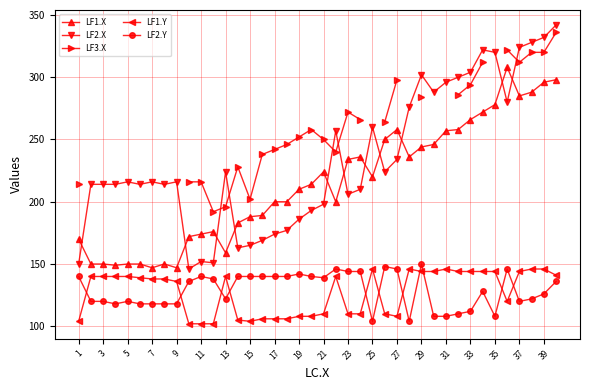

What is the highest value of the LF1.Y series?

146